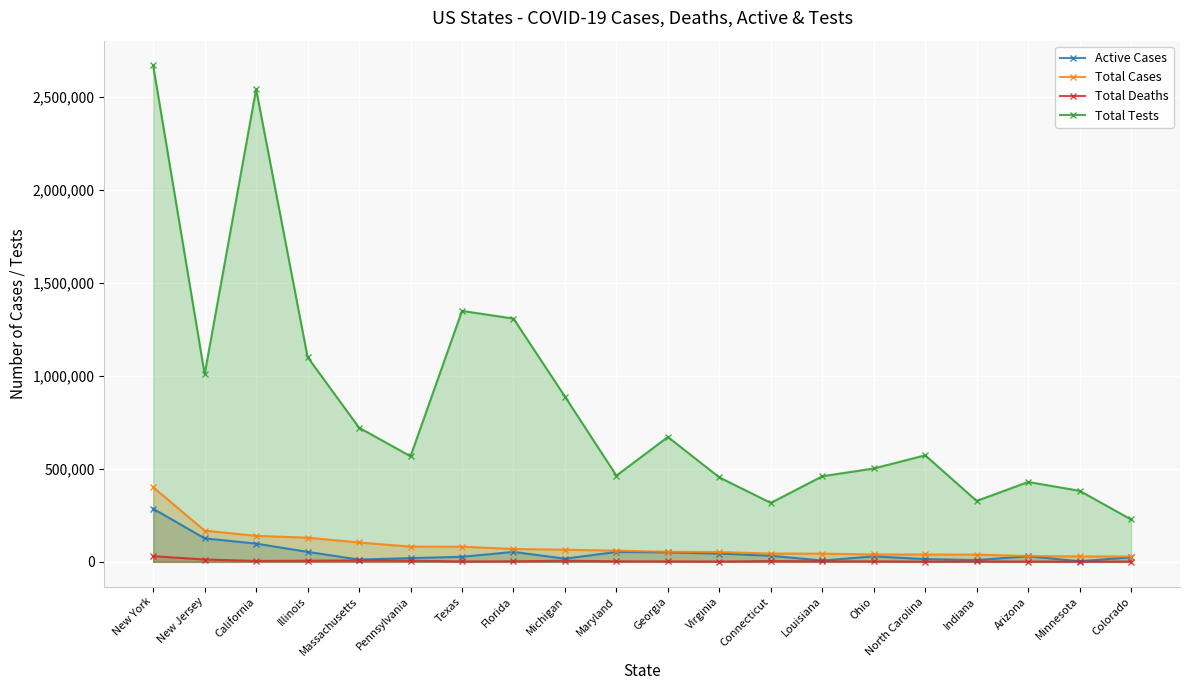

Read the Active Cases value at Michigan, to the nearest 50.

17200